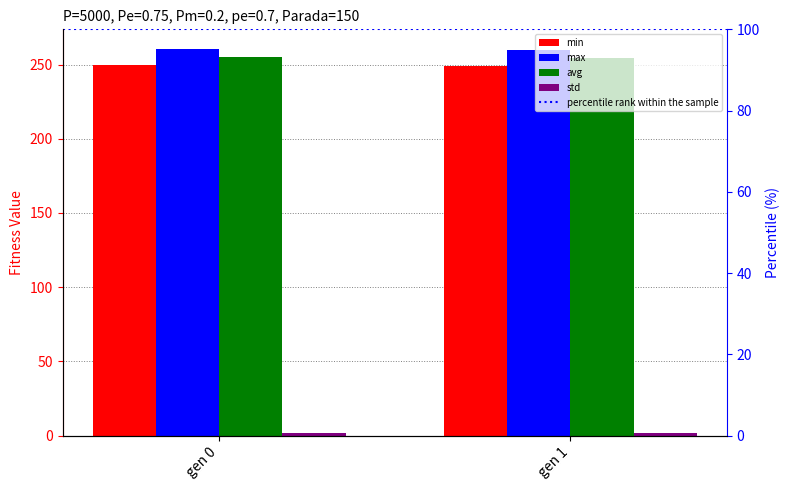

What is the average value of the std series?

1.6